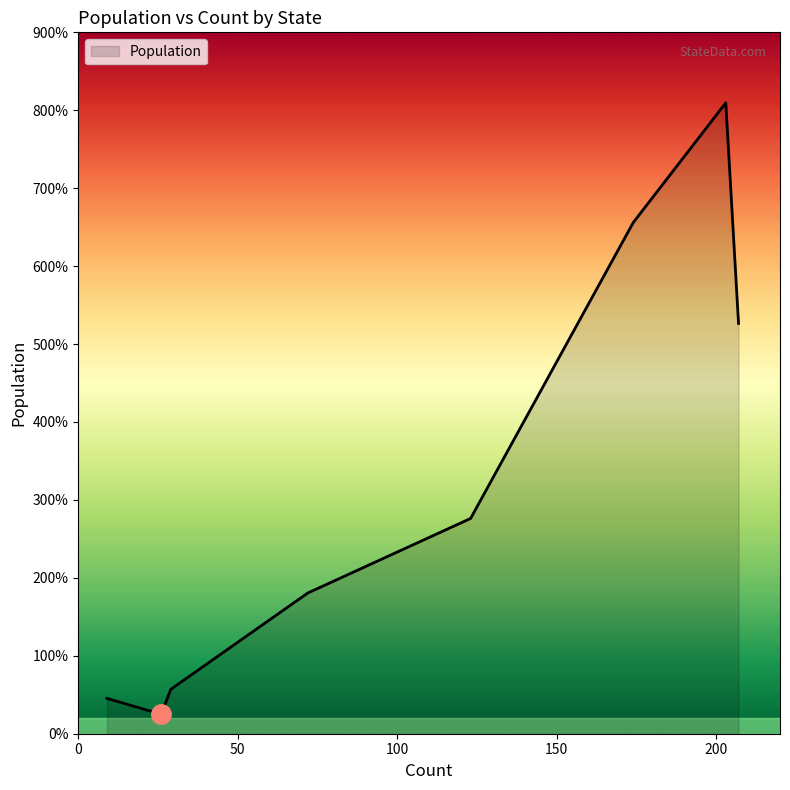

Does the chart have visible grid lines?

No